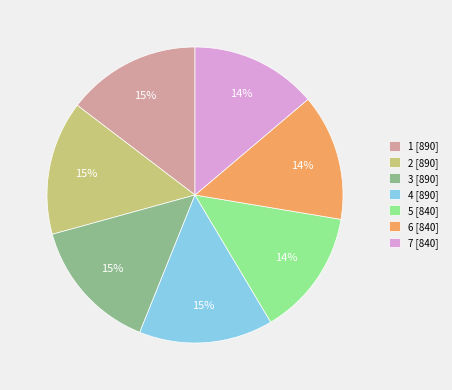

Does 4 represent more than half of the total?

No